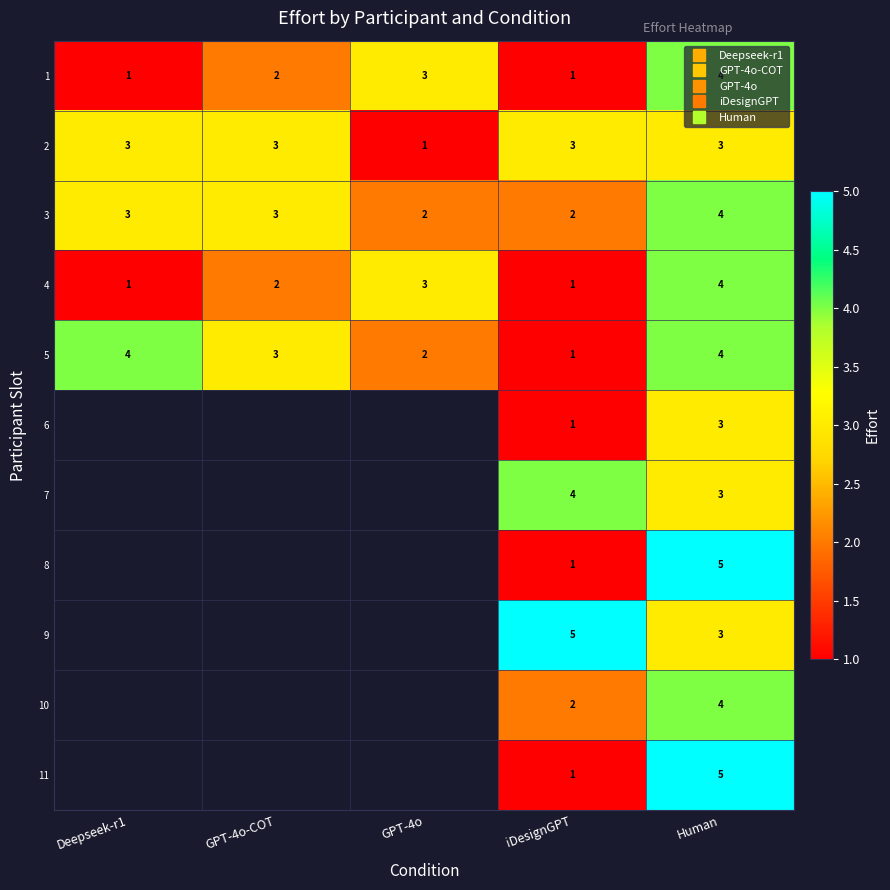

The value of 8 at iDesignGPT is 0.5. True or false?

False